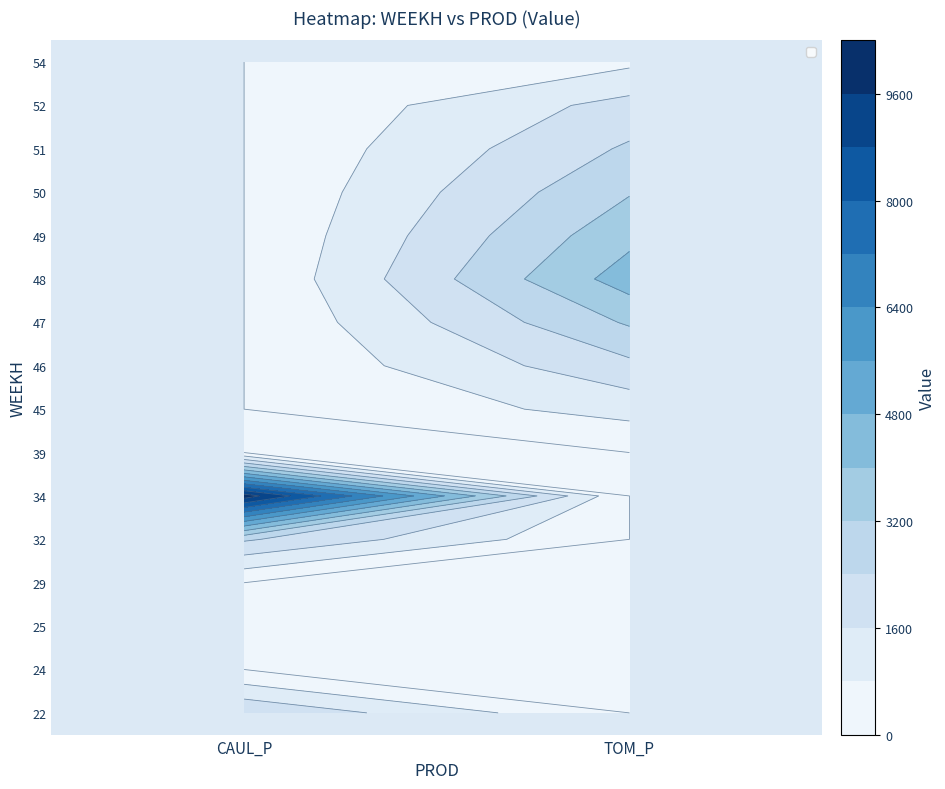

What is the total value across all series at TOM_P?

22935.3